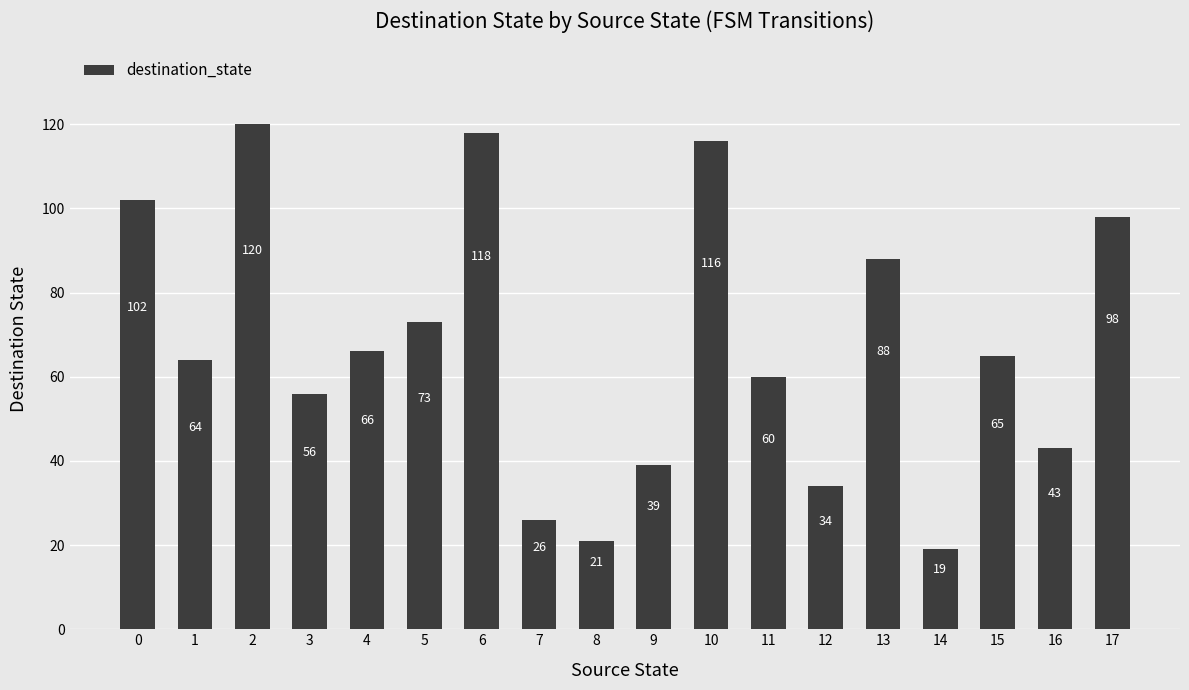

What is the change in value from 1 to 11?

-4